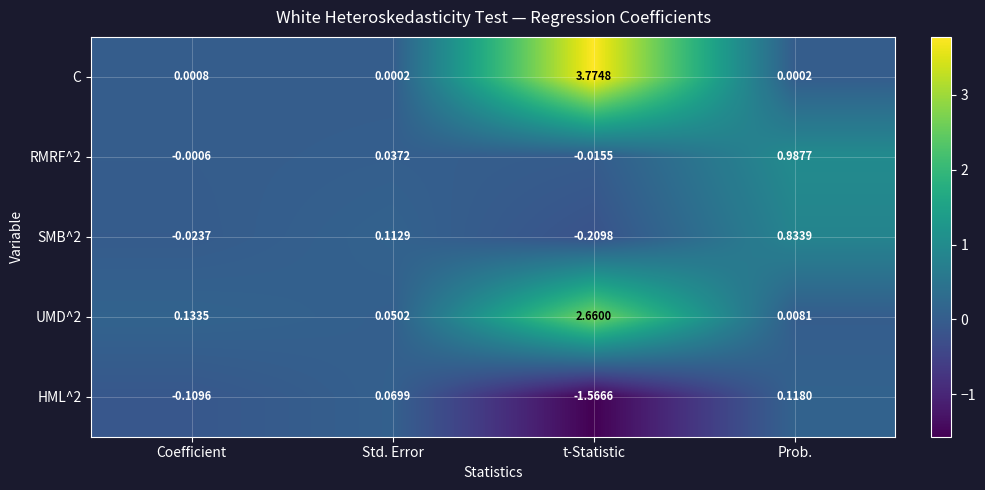

Which series has the largest total across all categories?

C